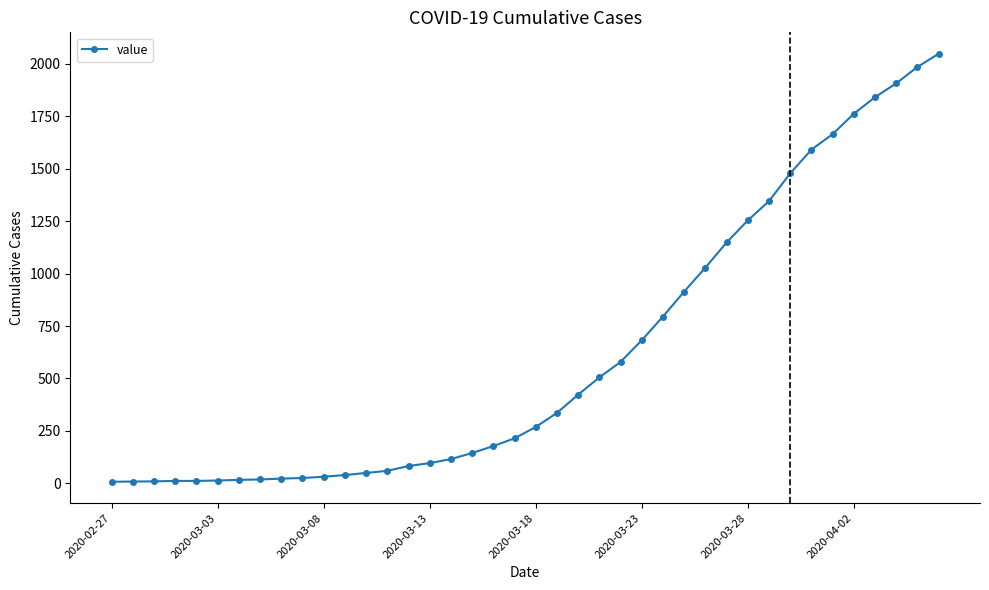

What is the difference between the maximum and minimum values?

2039